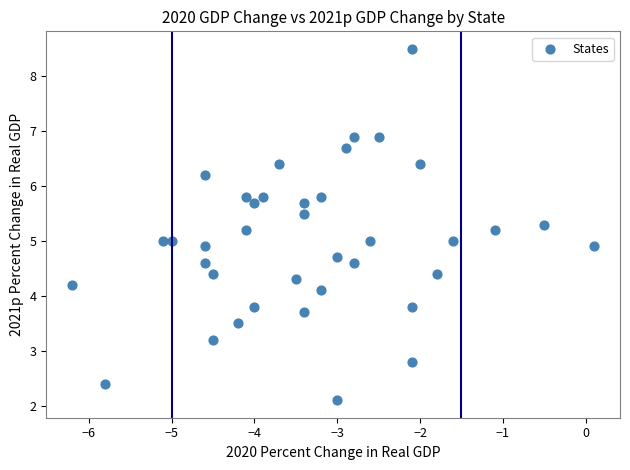

What is the range of X values (max minus min)?

6.3